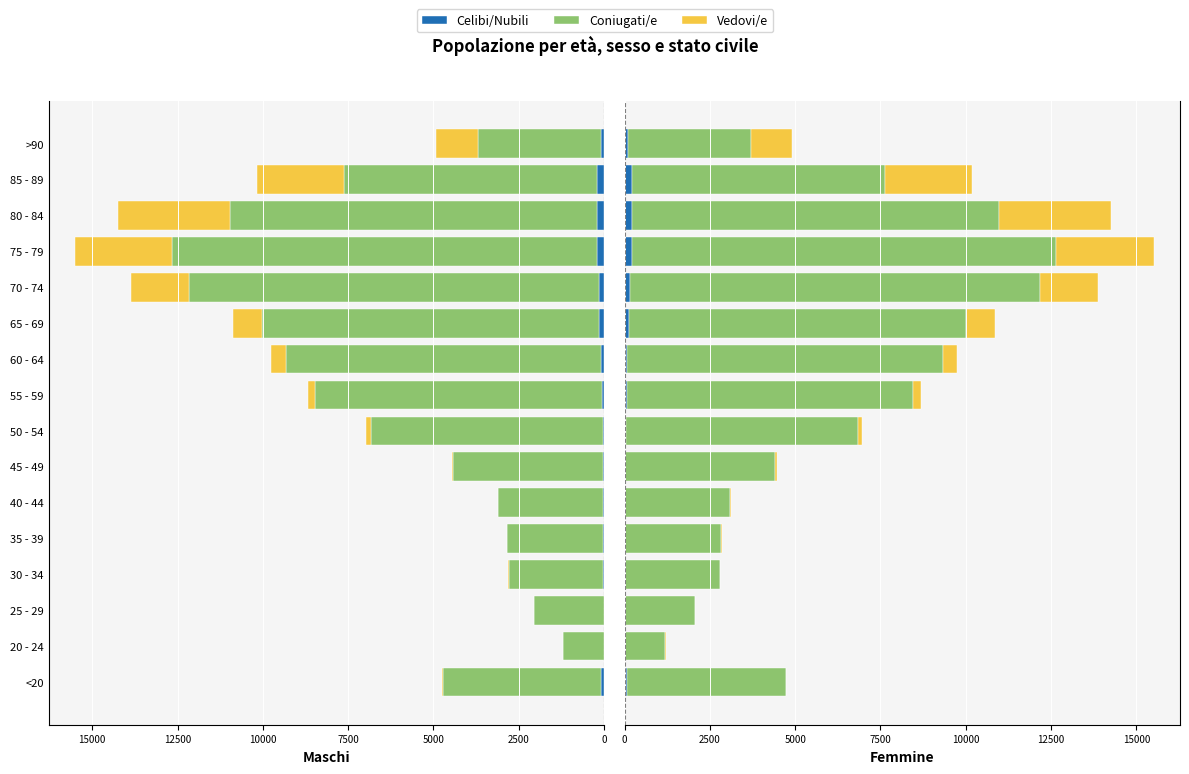

Which series changed the most between 35 - 39 and 45 - 49?

Coniugati/e